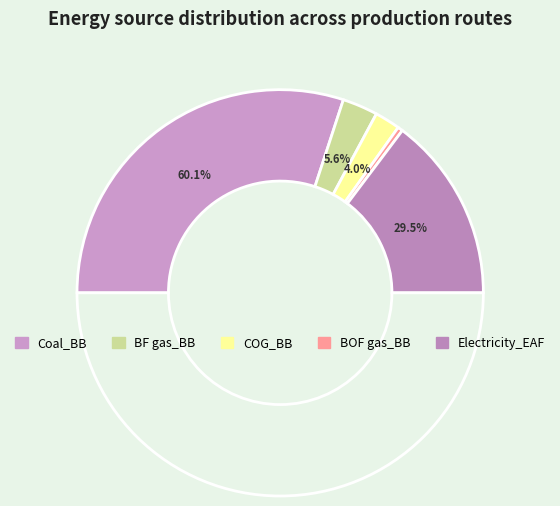

How many segments does this pie chart have?

5